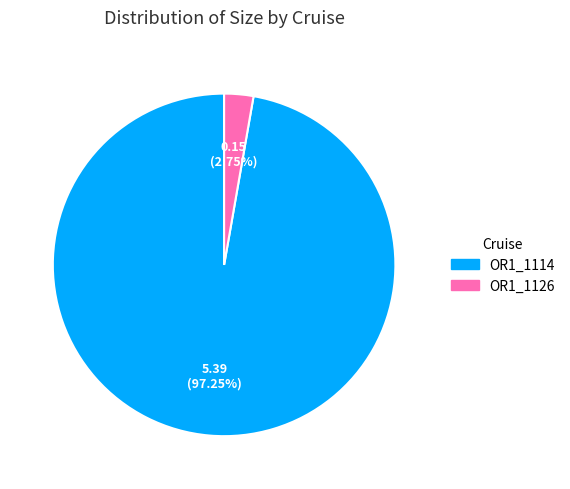

How many segments does this pie chart have?

2